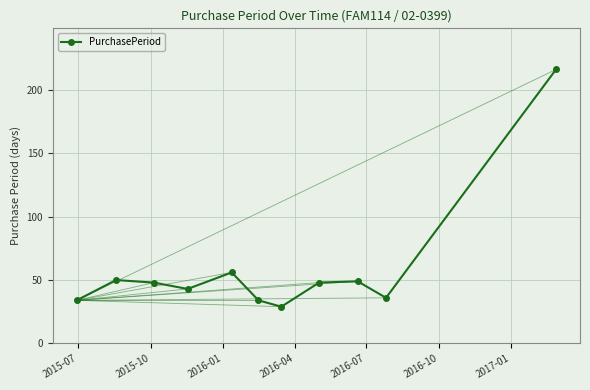

How many data points are less than 48?

5